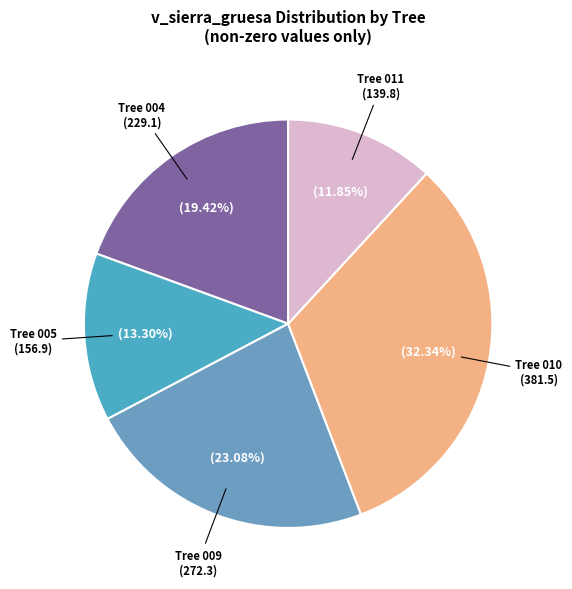

How many slices are in this pie chart?

5